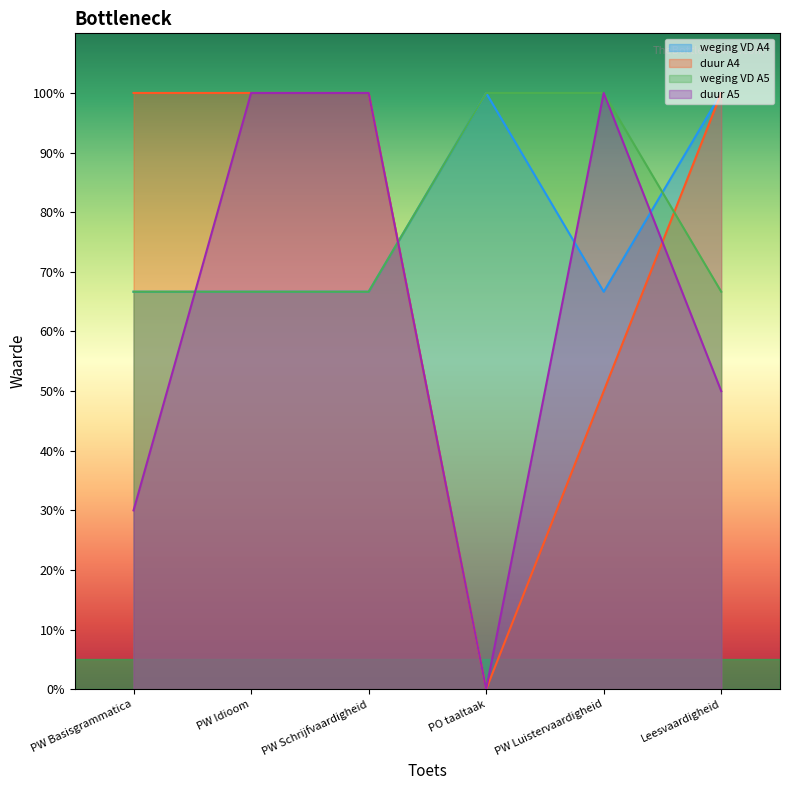

At PW Schrijfvaardigheid, list the series in order from largest to smallest.

duur A4, duur A5, weging VD A4, weging VD A5